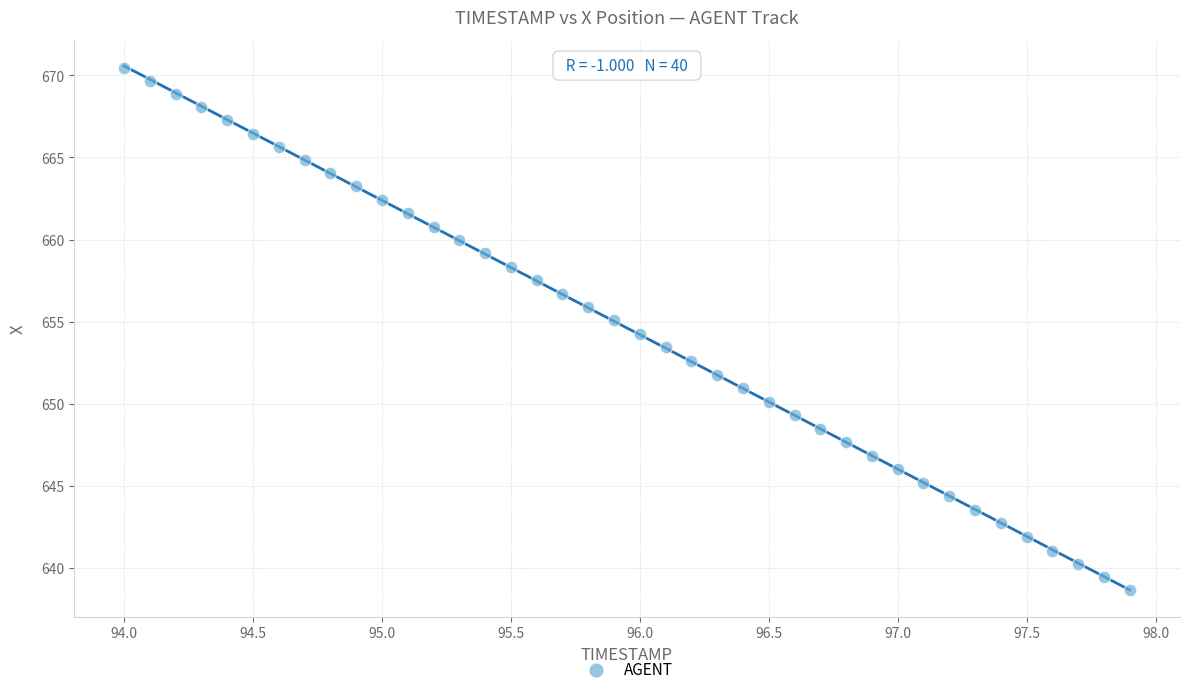

What is the range of Y values (max minus min)?

31.8